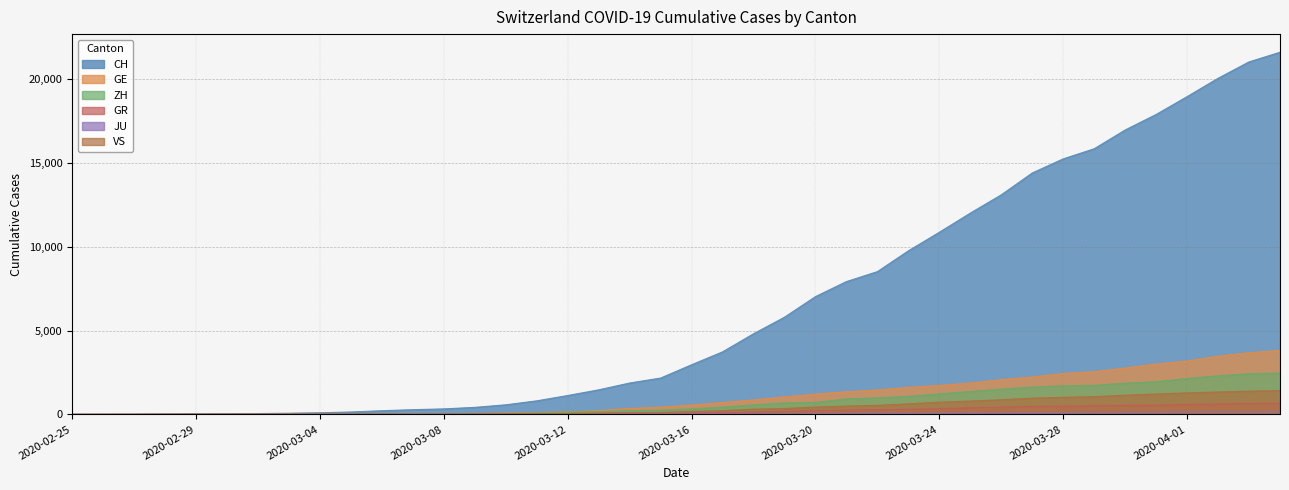

What is the value of the JU point at the 39th from the left?

149